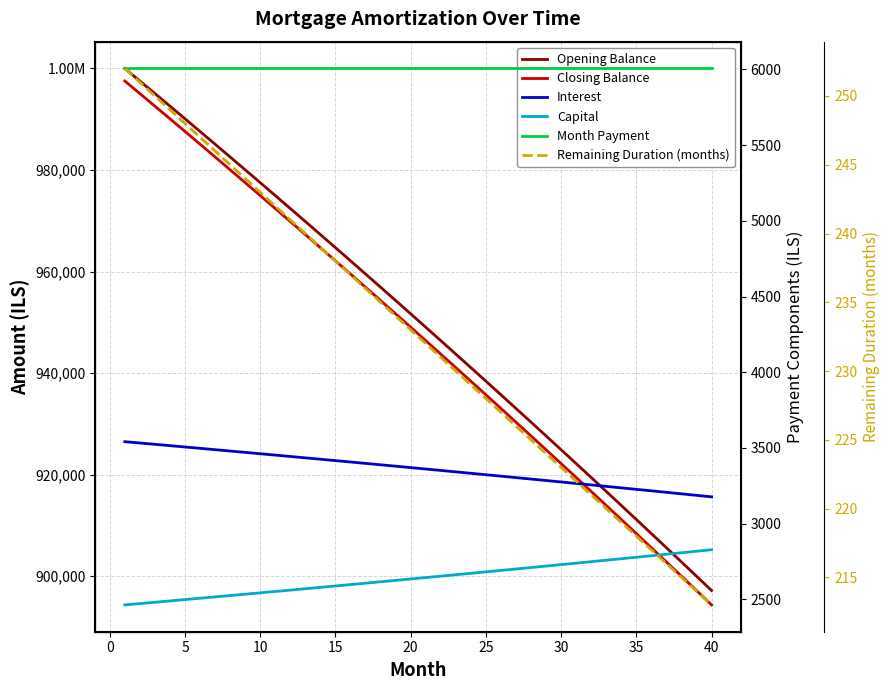

Is it true that Opening Balance equals 1243785.6 at 33?

False